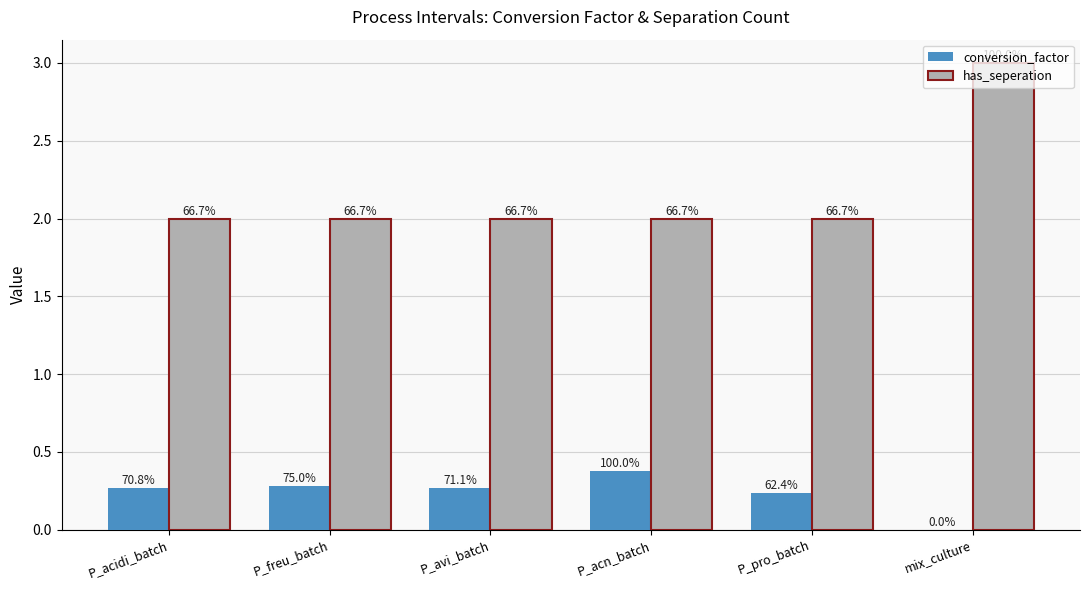

What are all the series names shown in the legend?

conversion_factor, has_seperation